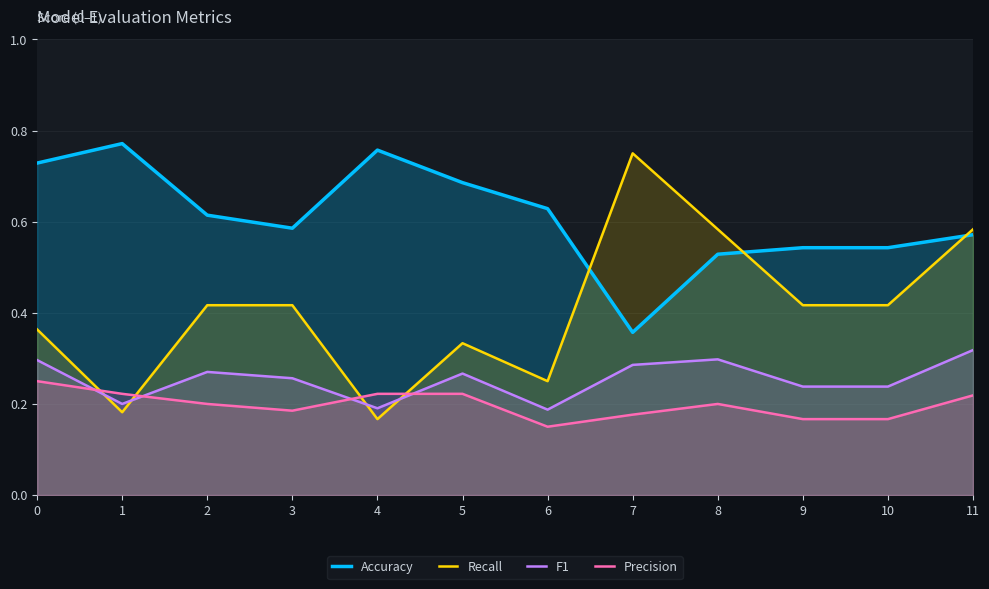

Which category has the lowest value across all series?

6